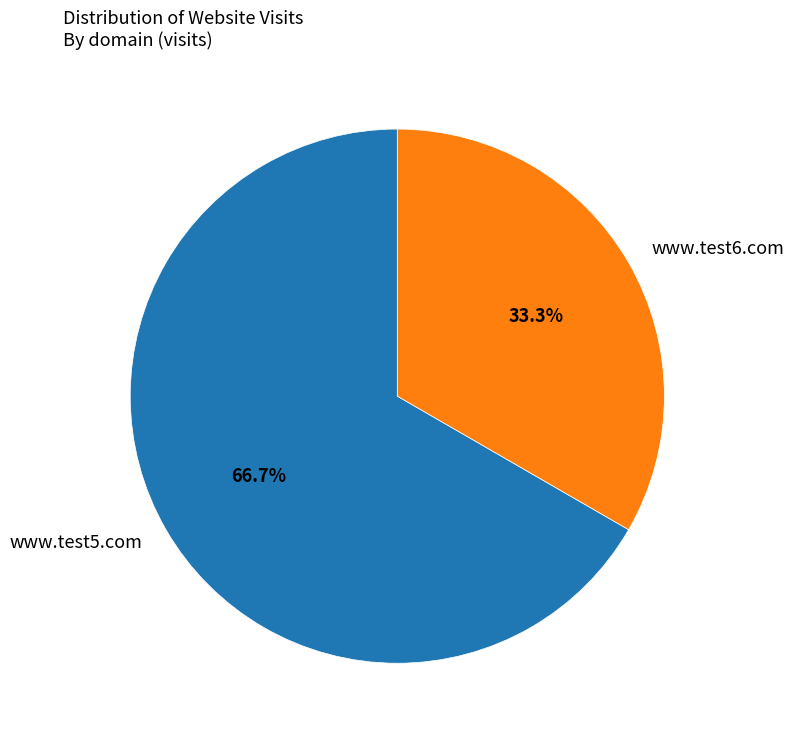

What percentage do www.test6.com and www.test5.com together represent?

100.0%